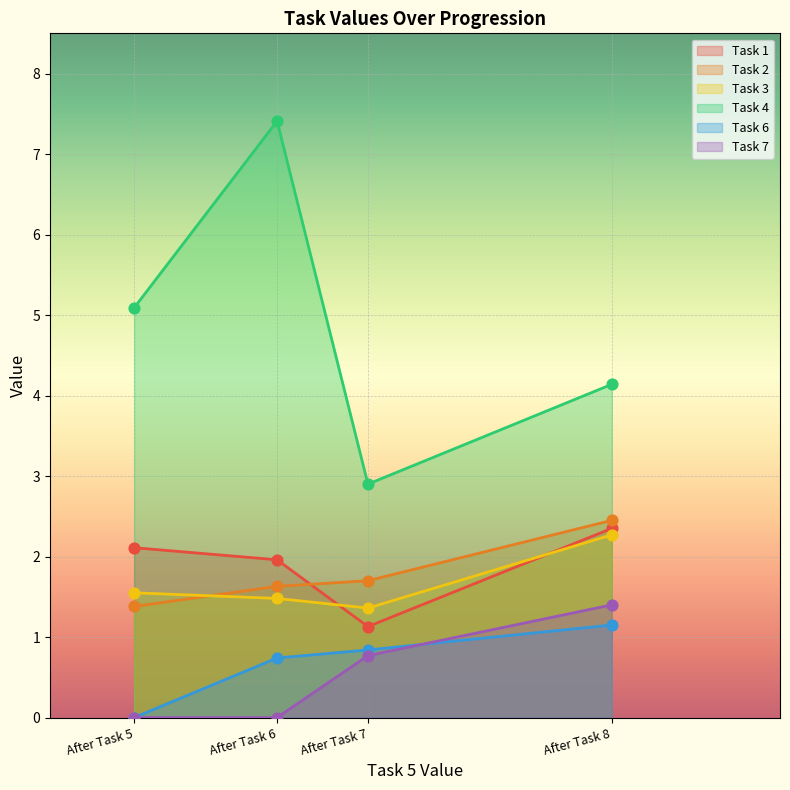

At how many categories does at least one series exceed 1?

4